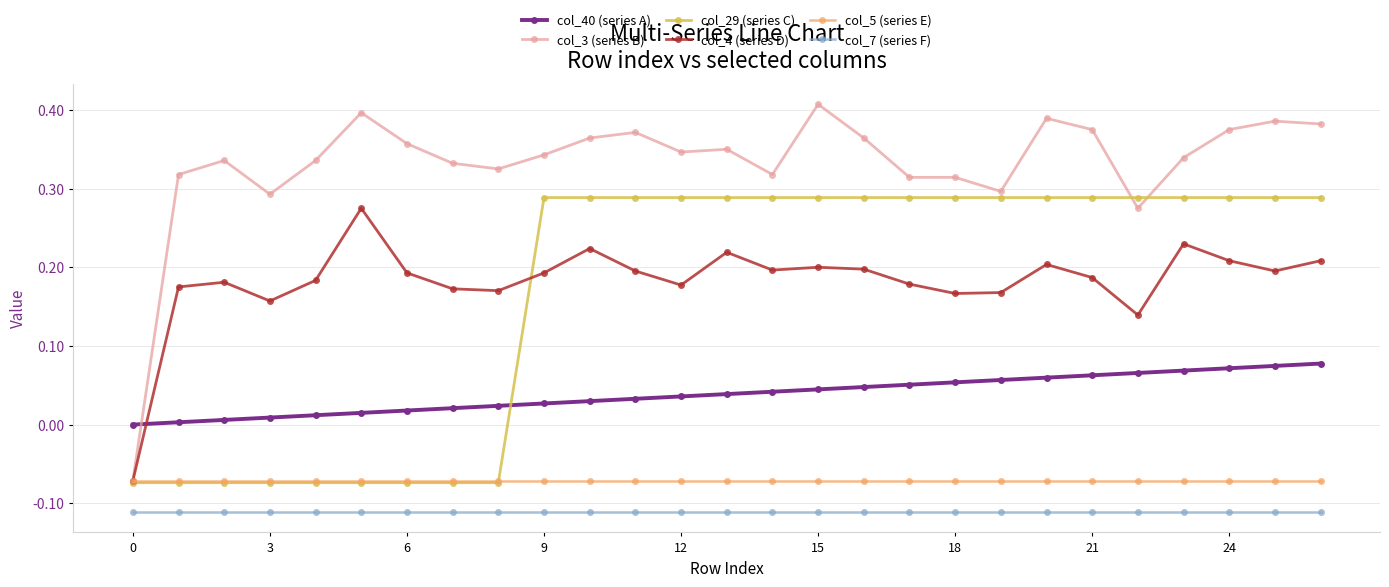

Which series has the largest total across all categories?

col_3 (series B)